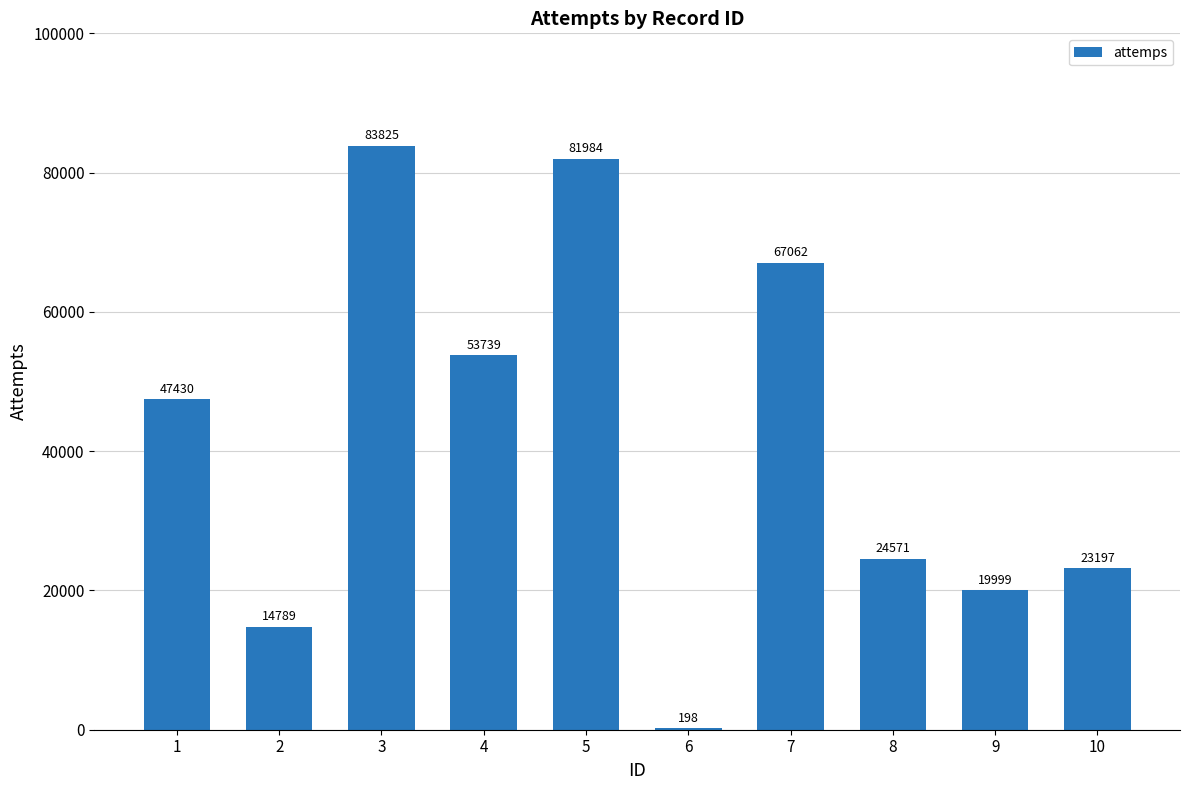

Reading left to right, extract all data points from this chart.

1=47430	2=14789	3=83825	4=53739	5=81984	6=198	7=67062	8=24571	9=19999	10=23197